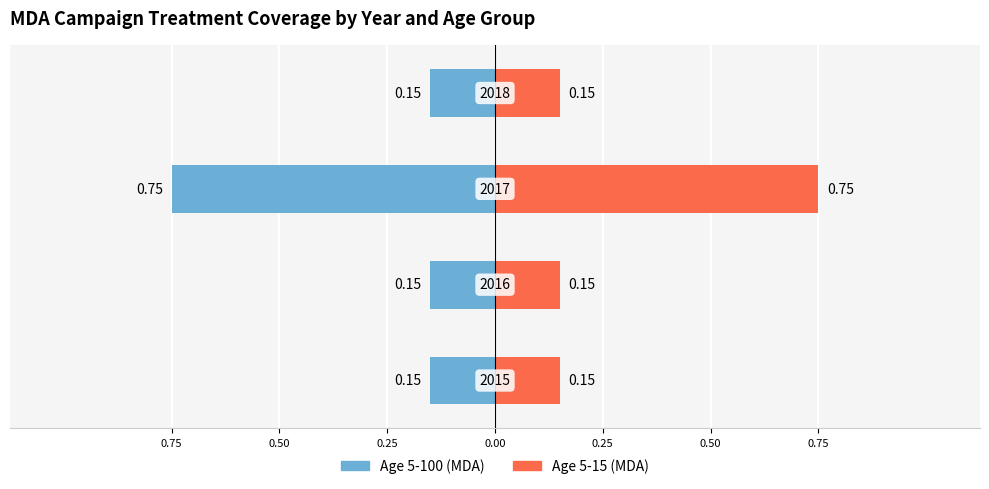

List the series in order of their peak value, highest first.

Age 5-15 (MDA), Age 5-100 (MDA)